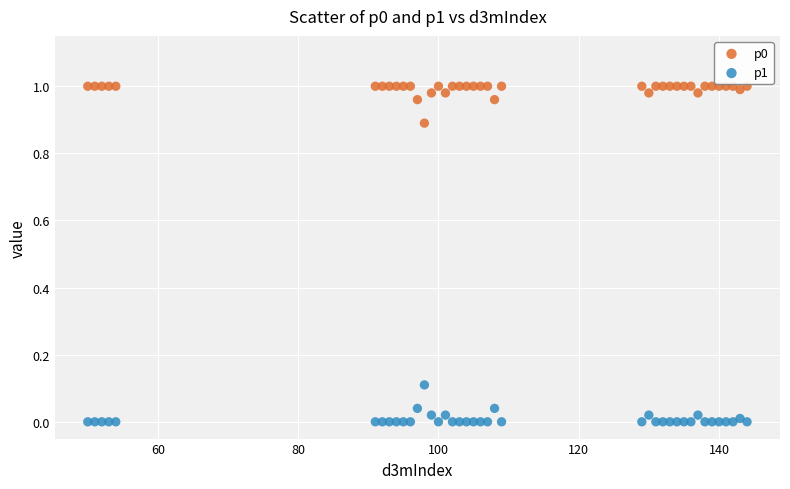

Which series contains the lowest Y value?

p1